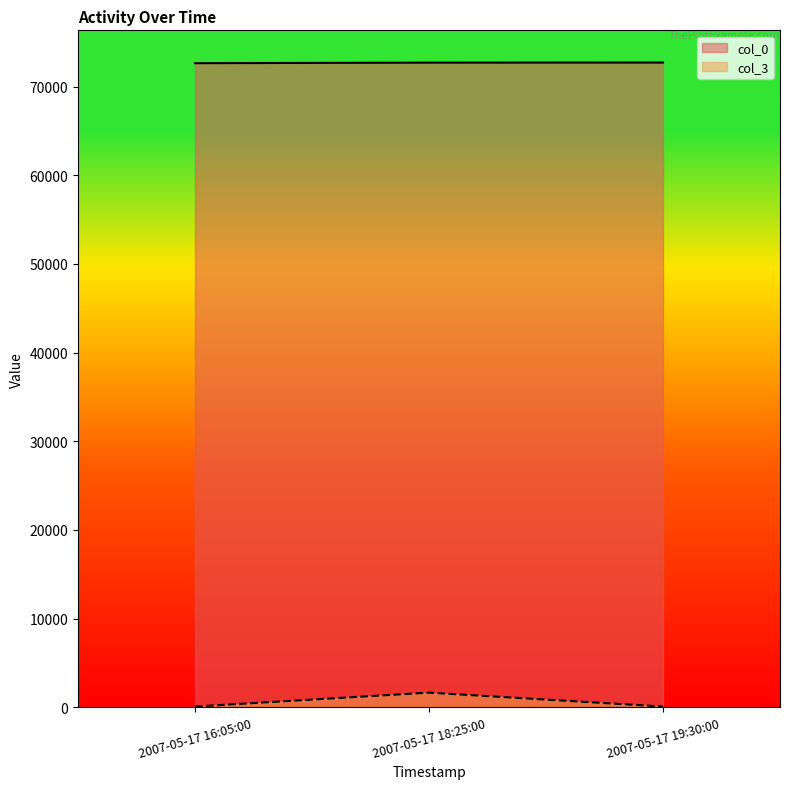

How many lines are shown in the chart?

2